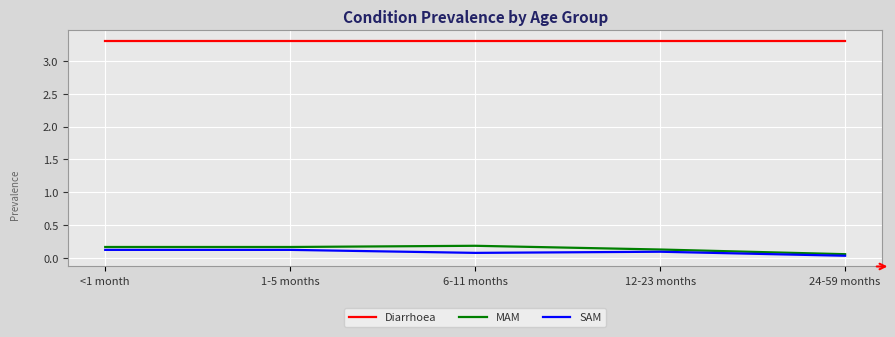

True or false: Diarrhoea has a value of 3.3 at 12-23 months.

True